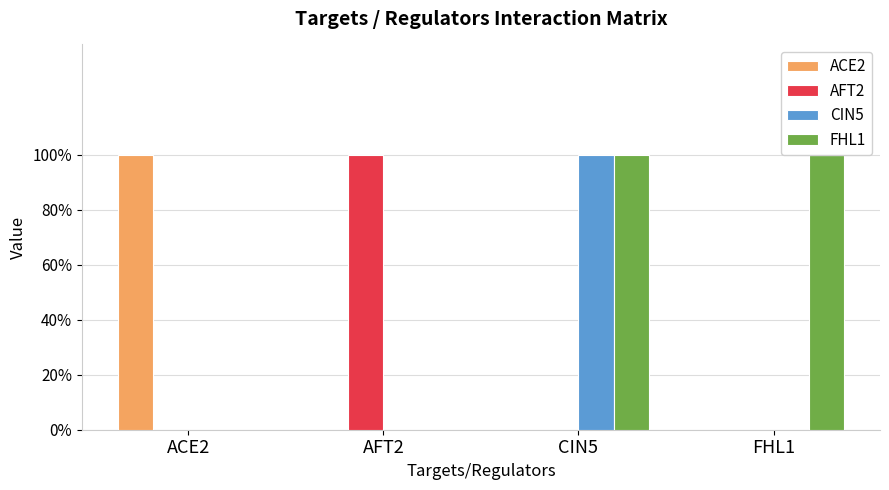

Which category has the highest value across all series?

ACE2